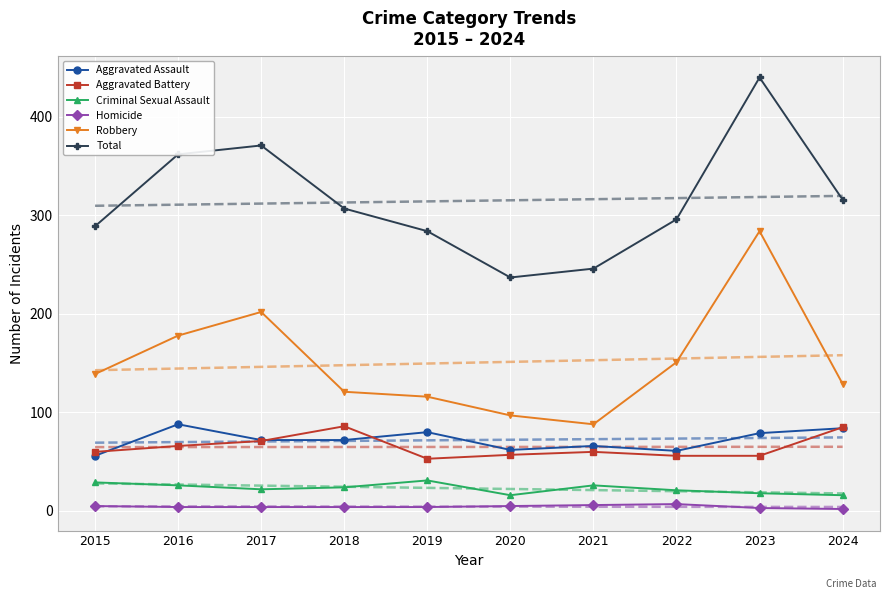

Which series has the largest range (max minus min)?

Total